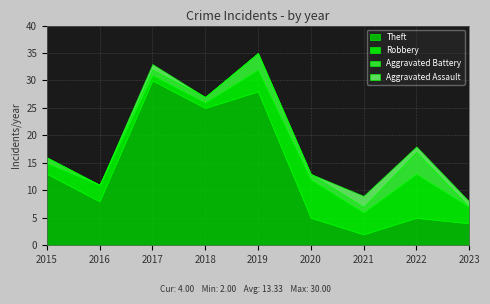

What are all the series names shown in the legend?

Theft, Robbery, Aggravated Battery, Aggravated Assault